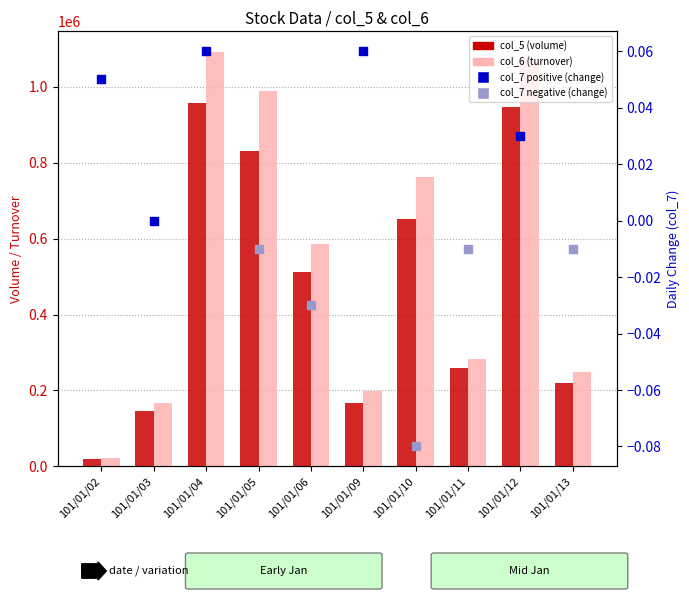

At which category is the sum across all series the highest?

101/01/04